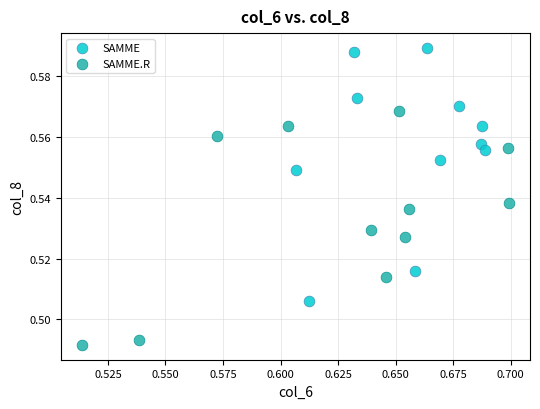

Which series has the largest Y range (max minus min)?

SAMME